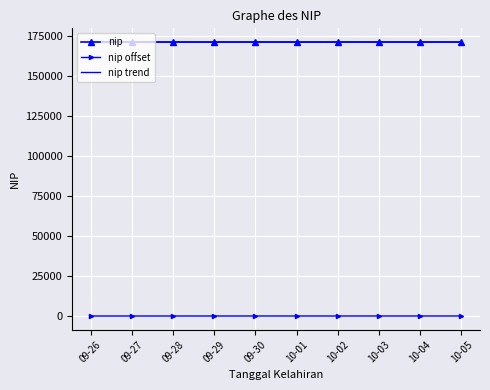

True or false: nip offset and nip cross at least once.

False